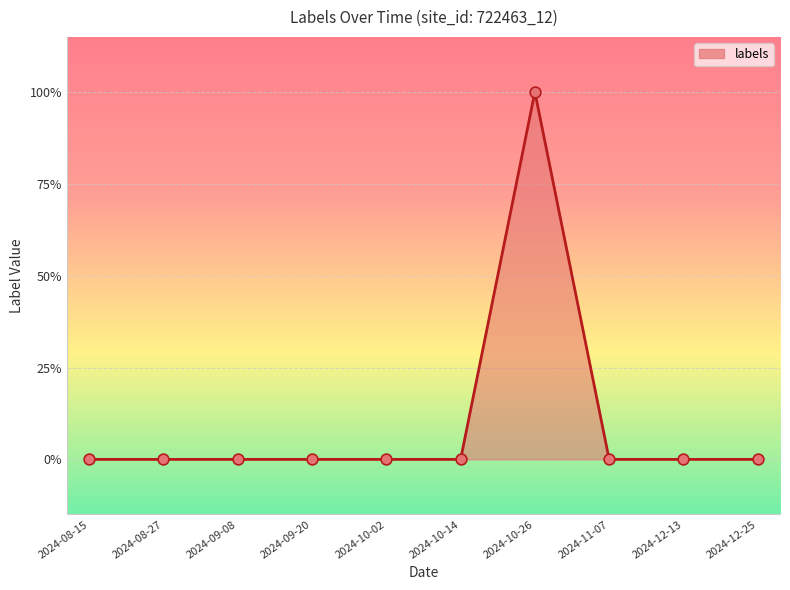

Between 6 and 1, which is larger?

6